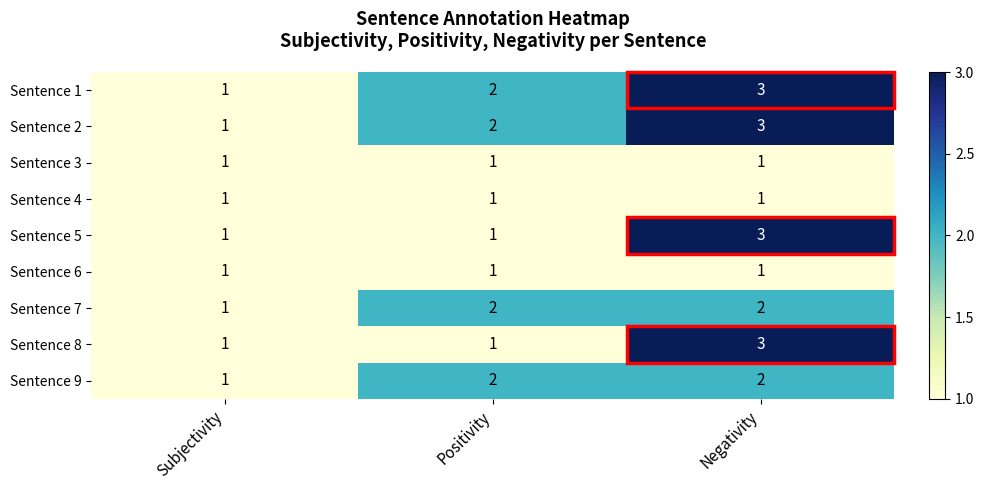

What is the sum of the Sentence 9 values at Negativity and Subjectivity?

3